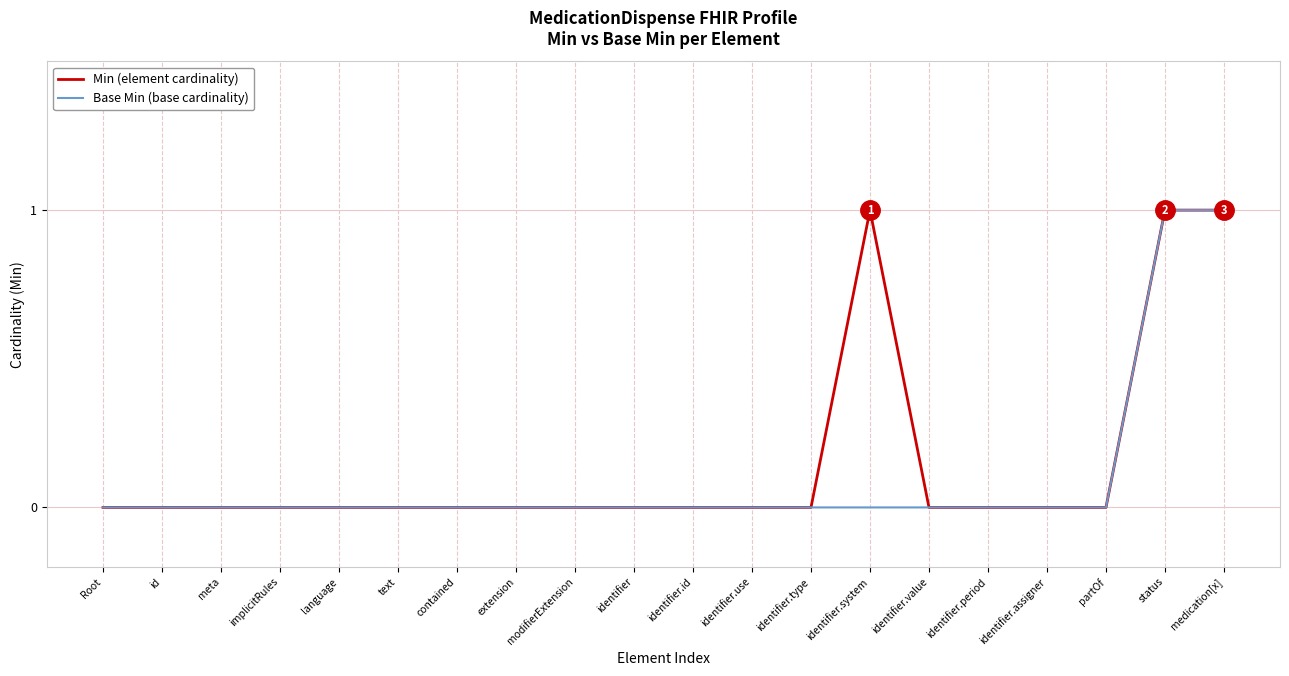

Which series changed the most between identifier.system and partOf?

Min (element cardinality)